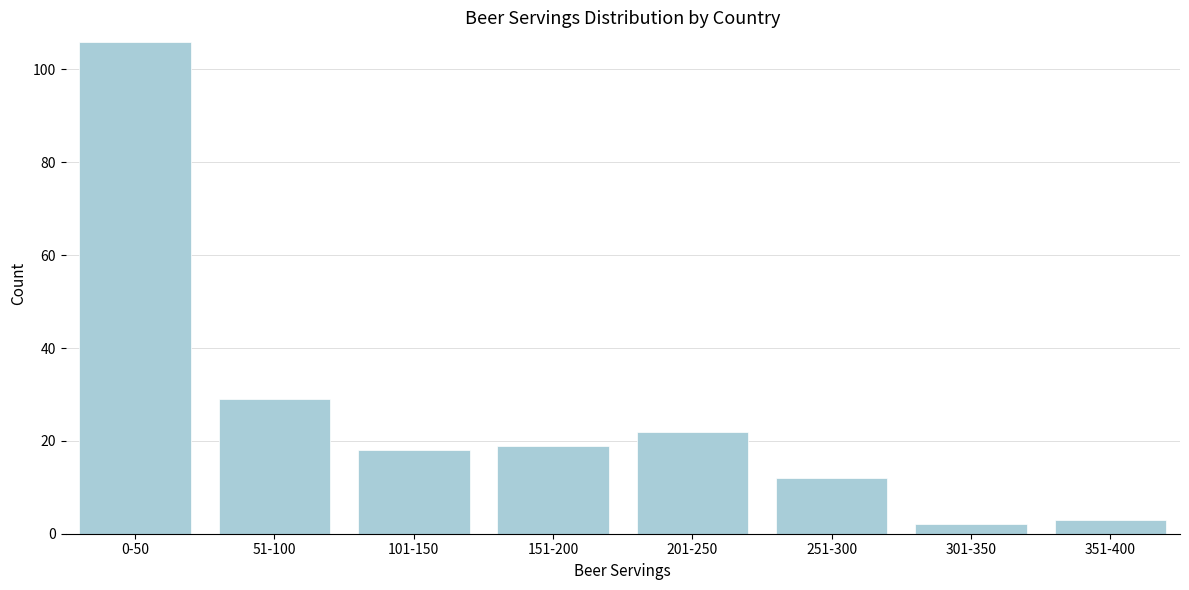

Reading right to left, what are all the values shown in this chart?

3	2	12	22	19	18	29	106